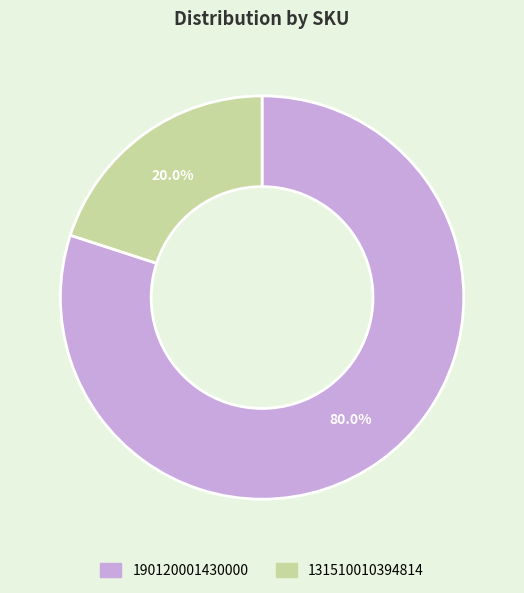

To the nearest percent, what is the difference between the largest and smallest slice percentages?

60%